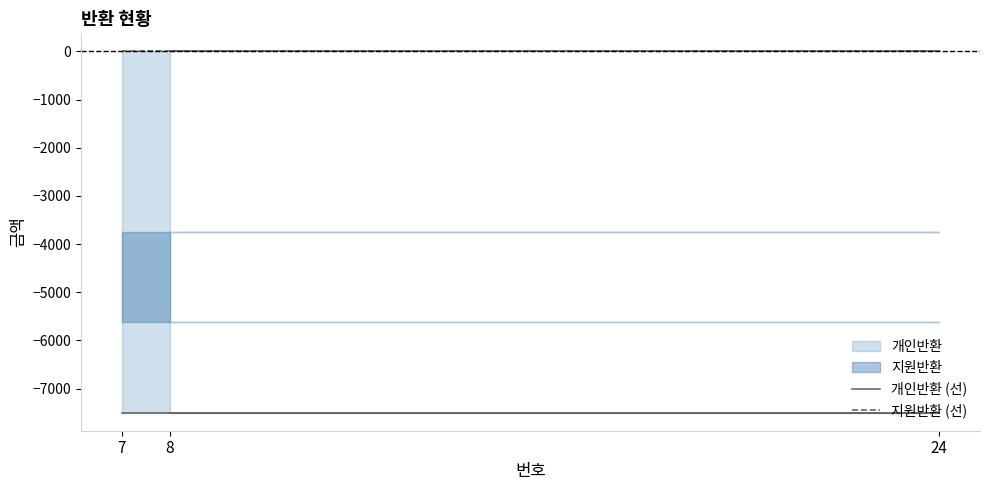

Does the chart have visible grid lines?

No